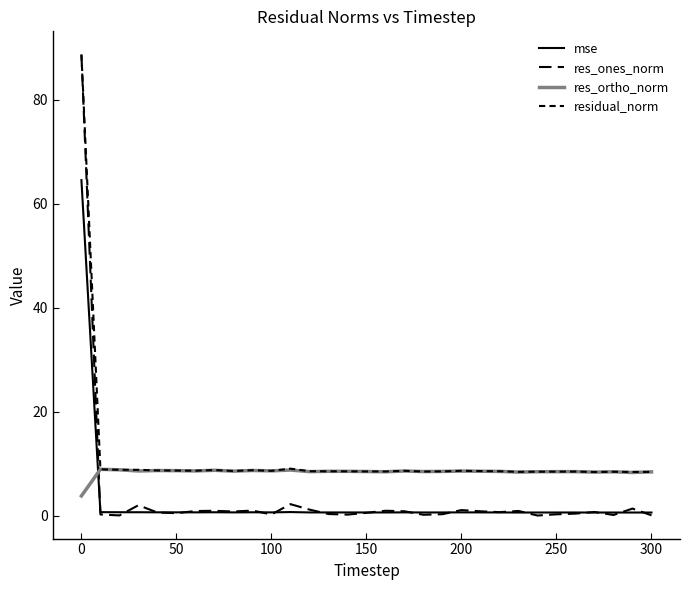

True or false: mse and residual_norm intersect in this chart.

False